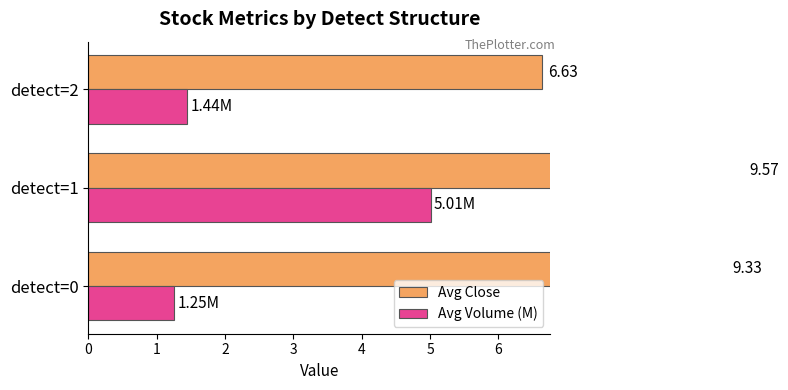

How many series are shown in this chart?

2